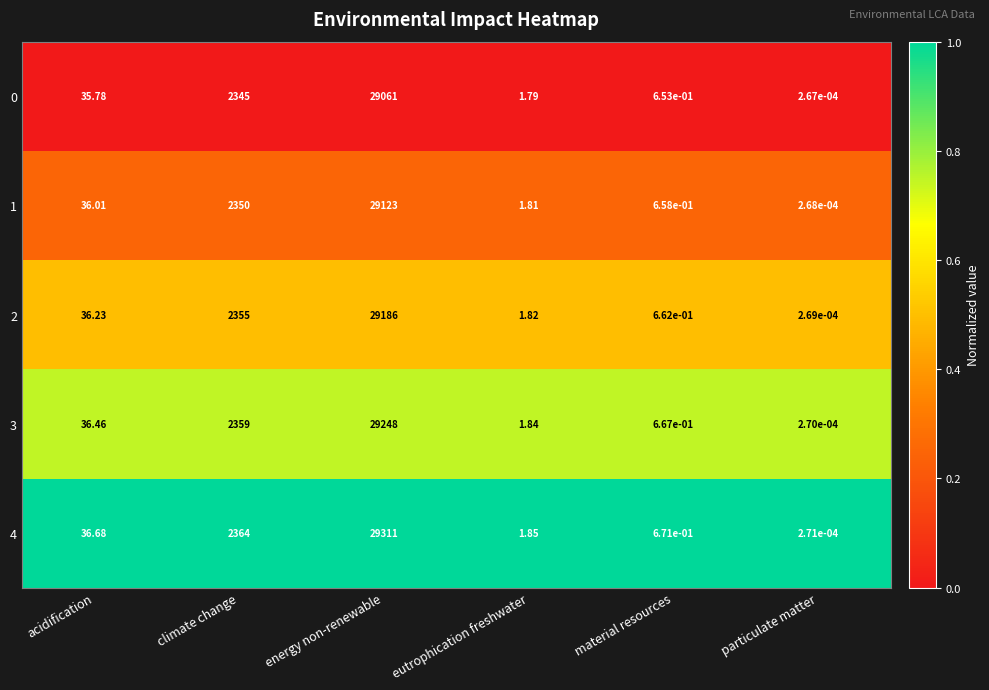

Which category has the lowest value across all series?

particulate matter